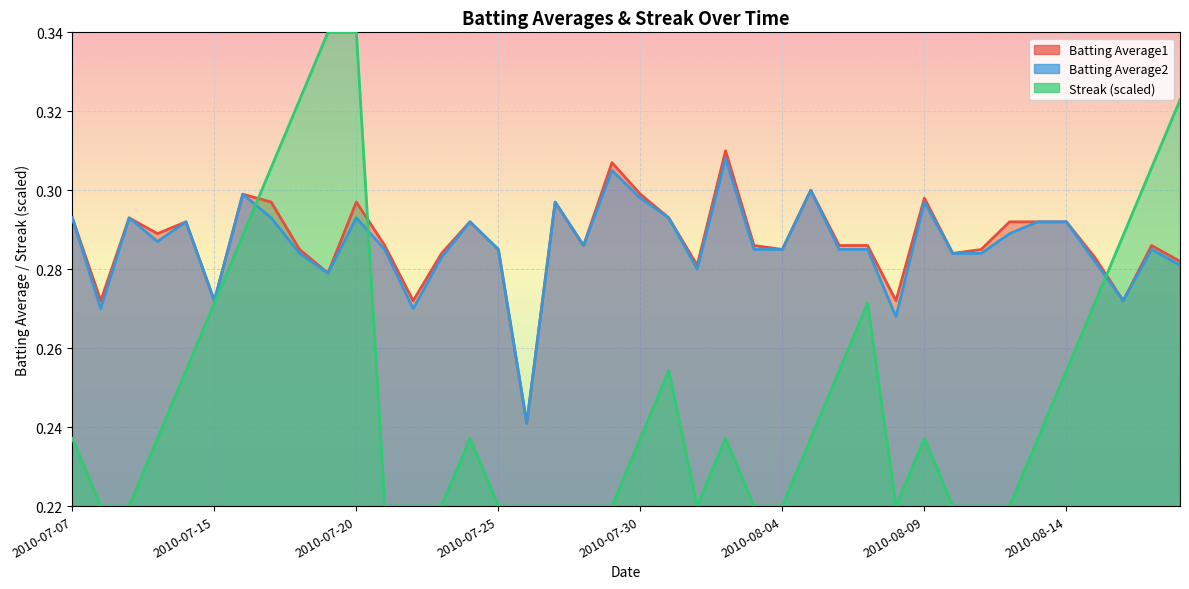

At 2010-07-27, list the series in order from largest to smallest.

Batting Average1, Batting Average2, Streak